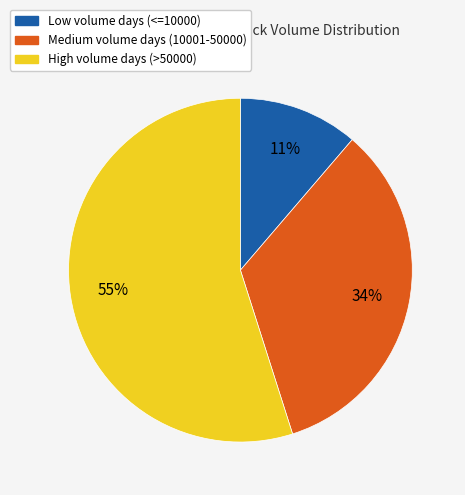

To the nearest percent, what is the average slice percentage?

33%